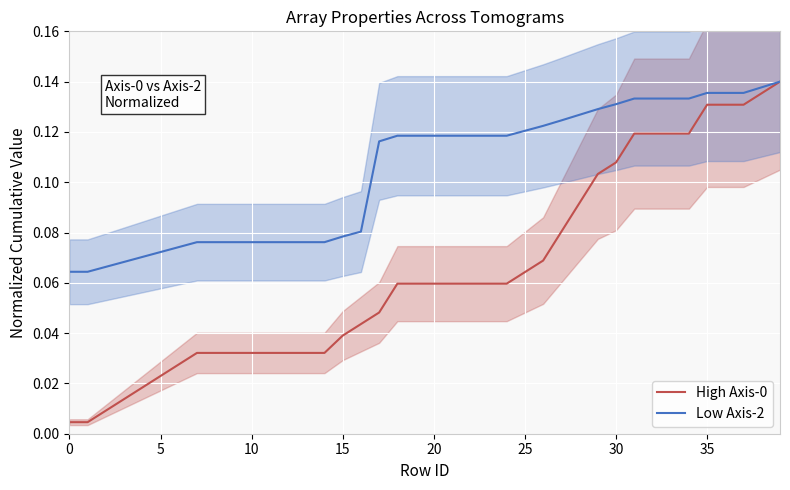

True or false: High Axis-0 and Low Axis-2 intersect in this chart.

False